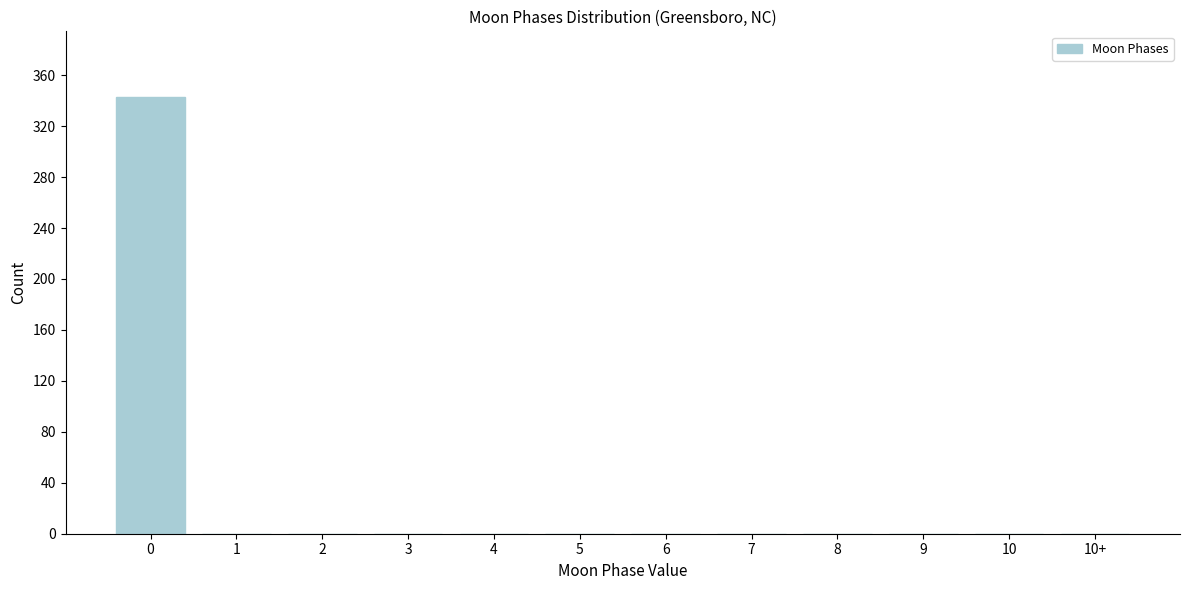

Reading left to right, list all the values displayed in this chart.

0=343	1=0	2=0	3=0	4=0	5=0	6=0	7=0	8=0	9=0	10=0	10+=0